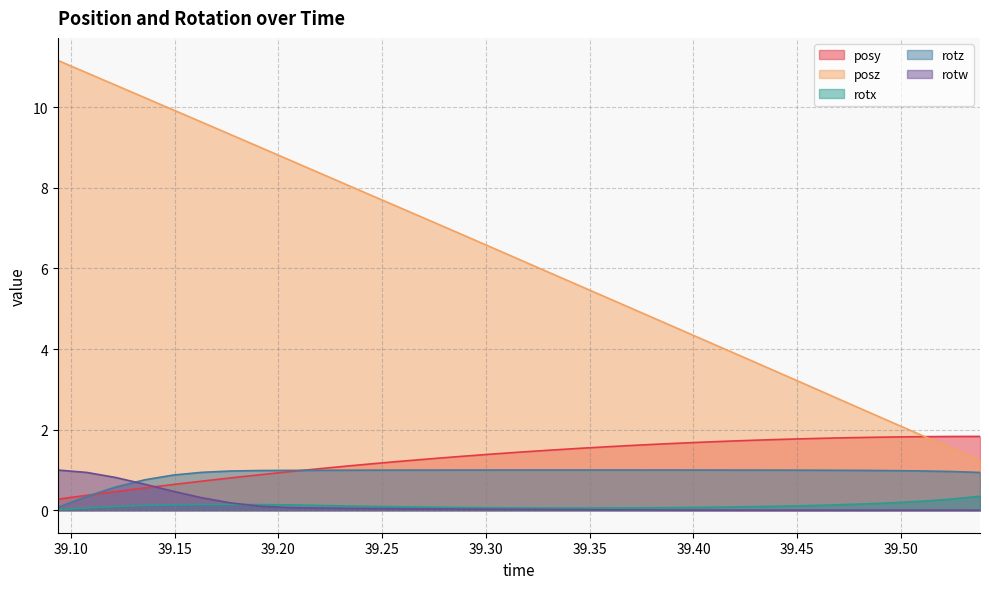

Which category has the highest value in the posy series?

39.53809